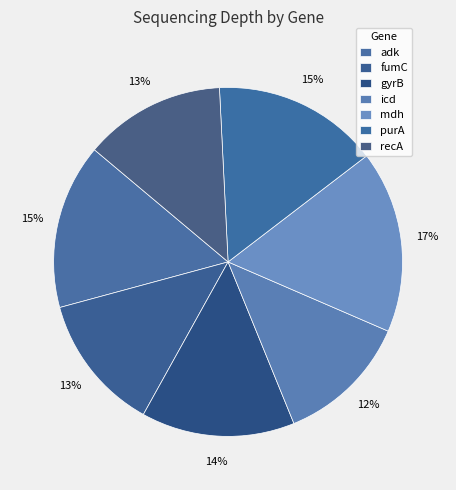

How many segments does this pie chart have?

7